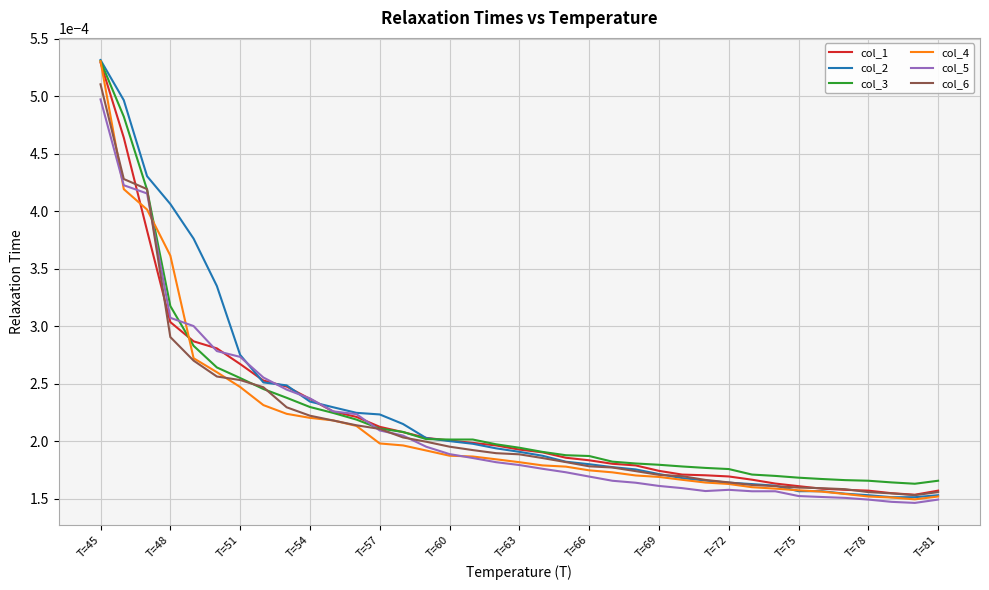

At which category does the chart reach its peak across all series?

T=45